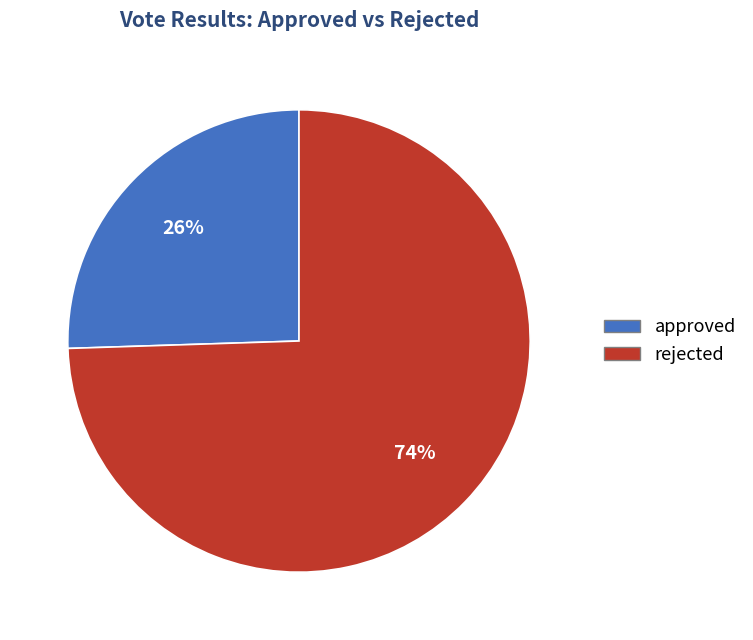

Which category accounts for the majority?

rejected